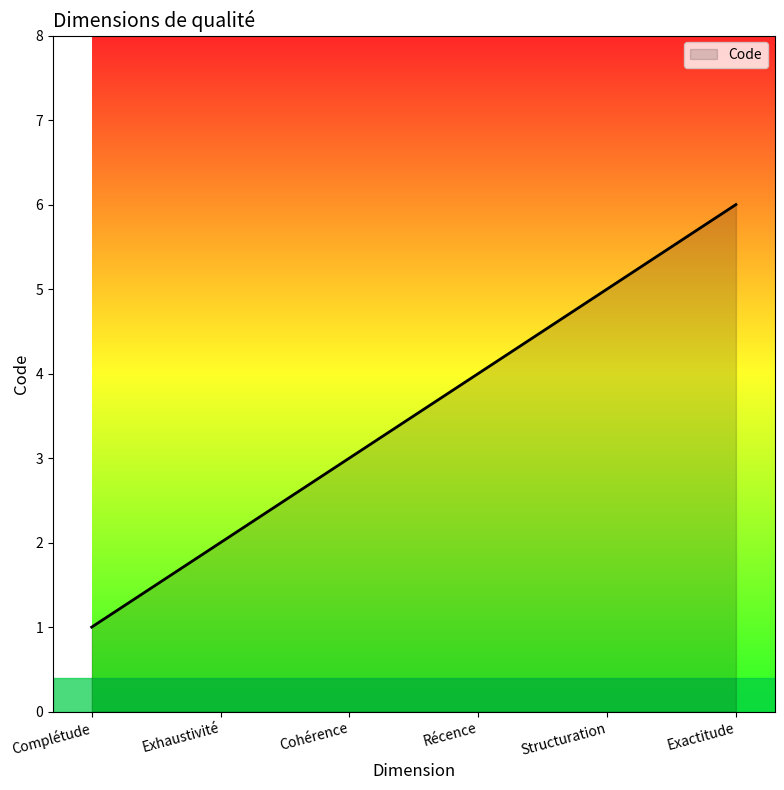

What is the minimum value shown in the chart?

1